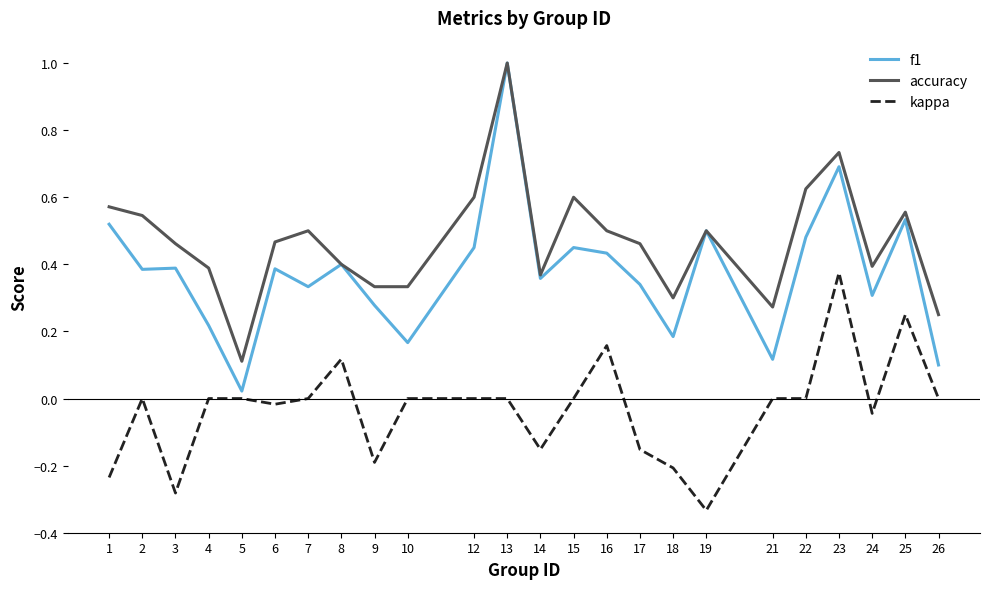

At how many categories does at least one series exceed 0?

24